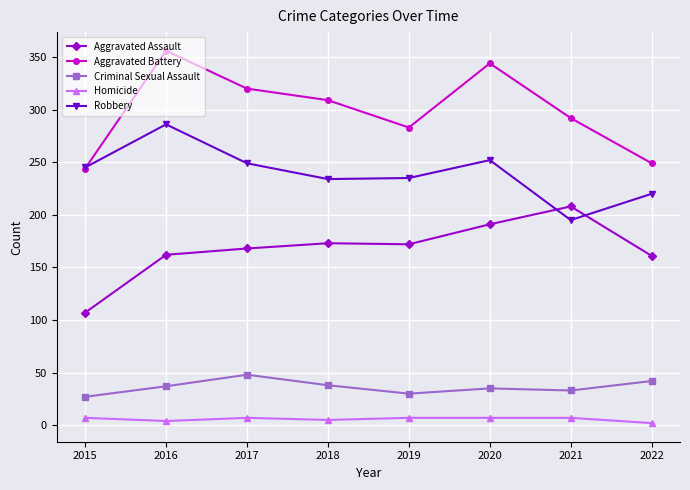

At which category does Robbery reach its first local peak?

2016